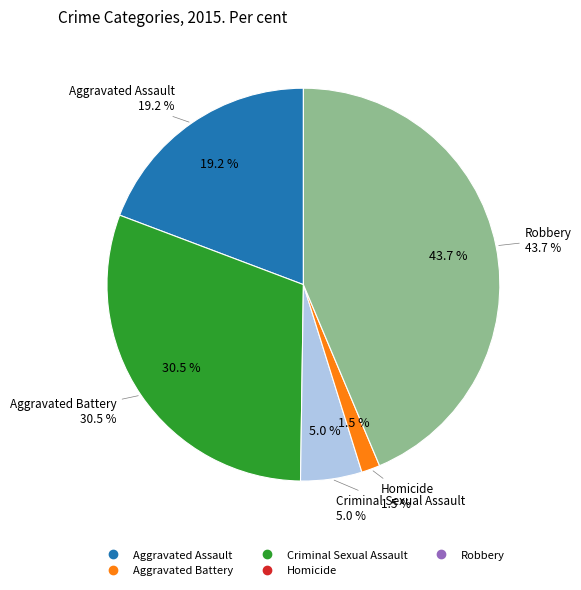

What portion of the pie excludes Aggravated Assault?

80.8%